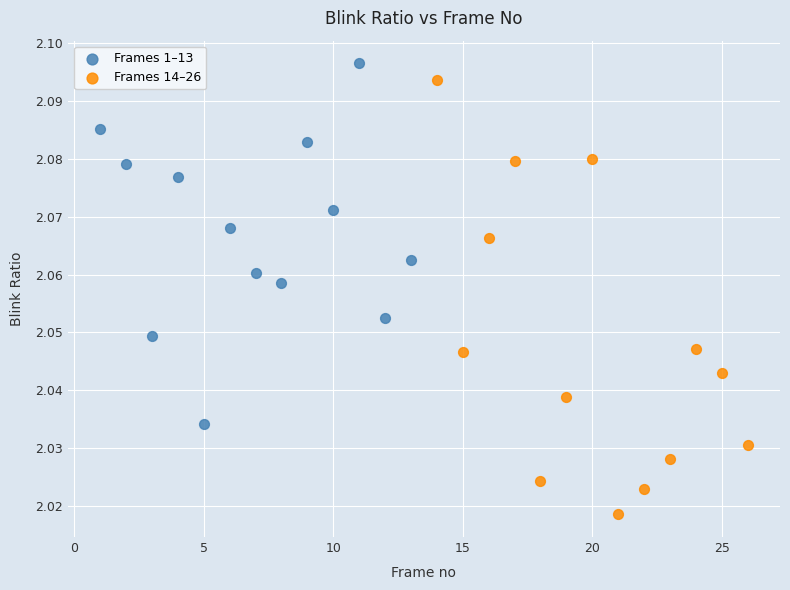

Which series has the widest spread of Y values?

Frames 14–26